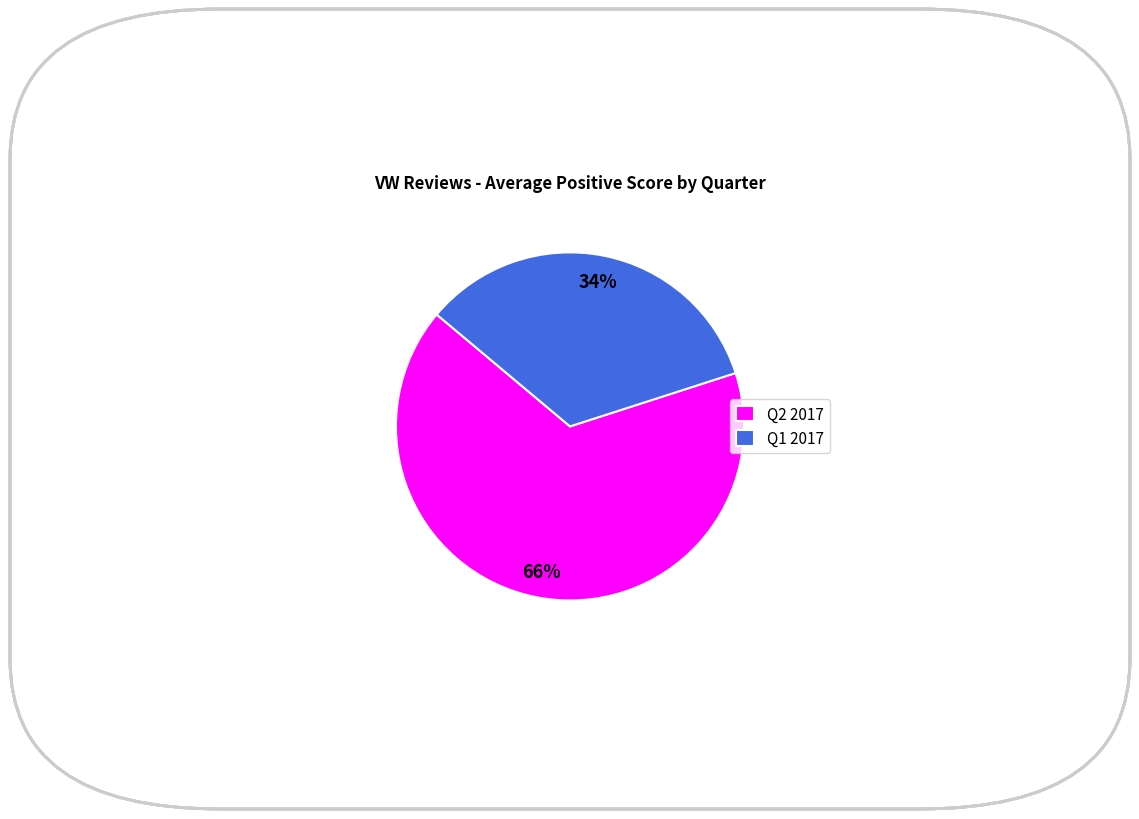

What percentage is the Q1 2017 slice, to the nearest percent?

34%